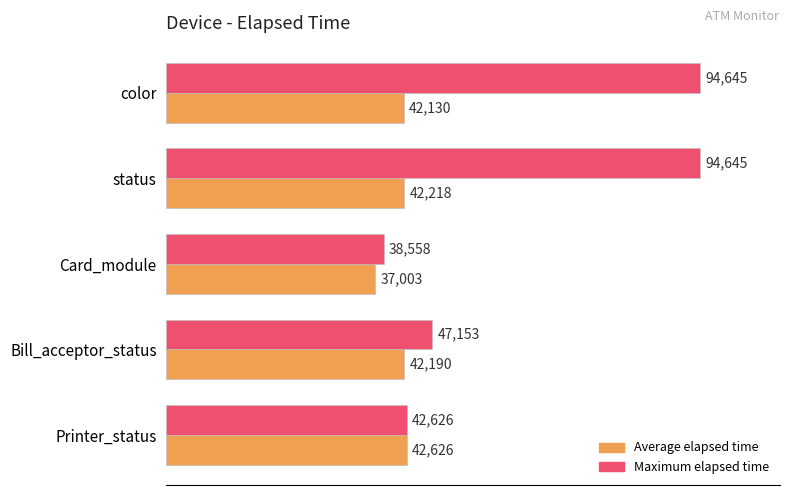

Which series has the largest total across all categories?

Maximum elapsed time